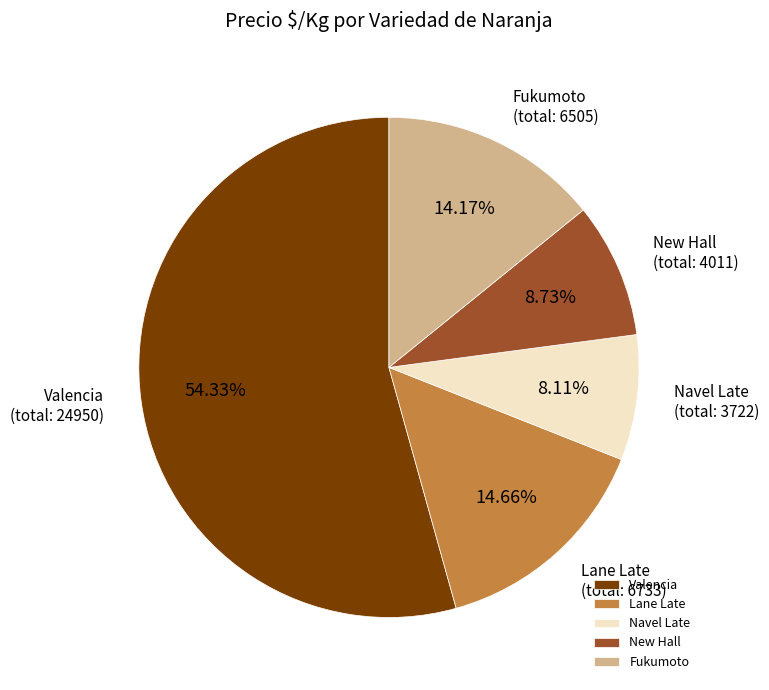

How many slices are in this pie chart?

5